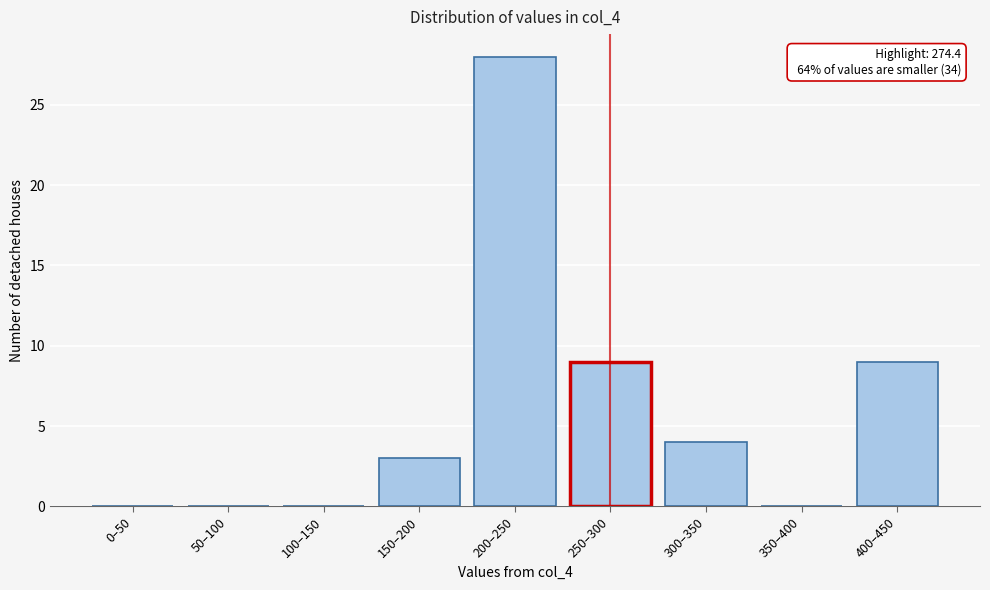

Reading left to right, extract all data points from this chart.

0–50=0	50–100=0	100–150=0	150–200=3	200–250=28	250–300=9	300–350=4	350–400=0	400–450=9